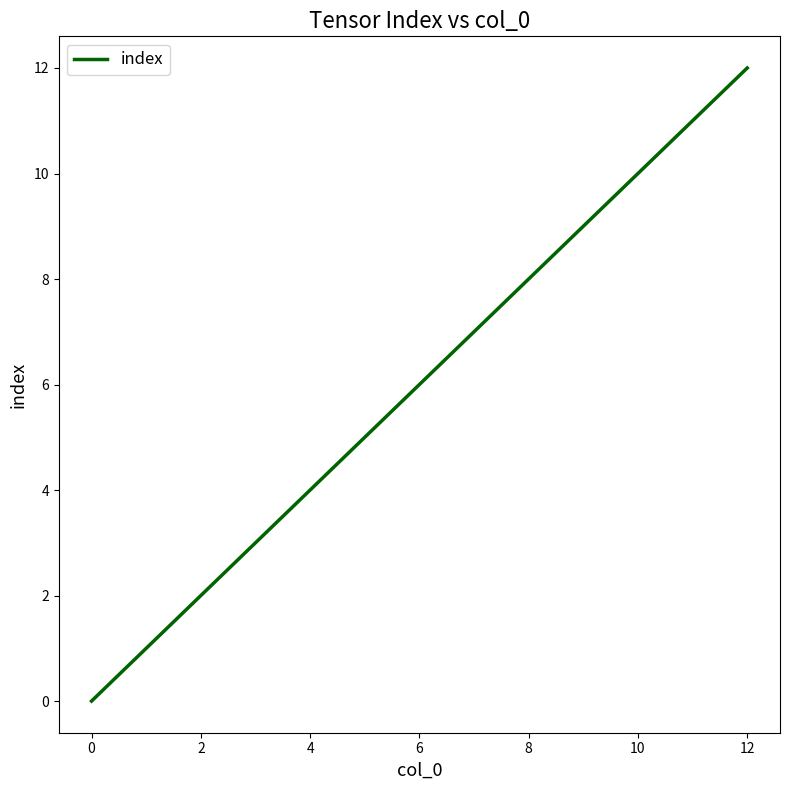

Reading left to right, transcribe all the data shown in this chart.

0	1	2	3	4	5	6	7	8	9	10	11	12